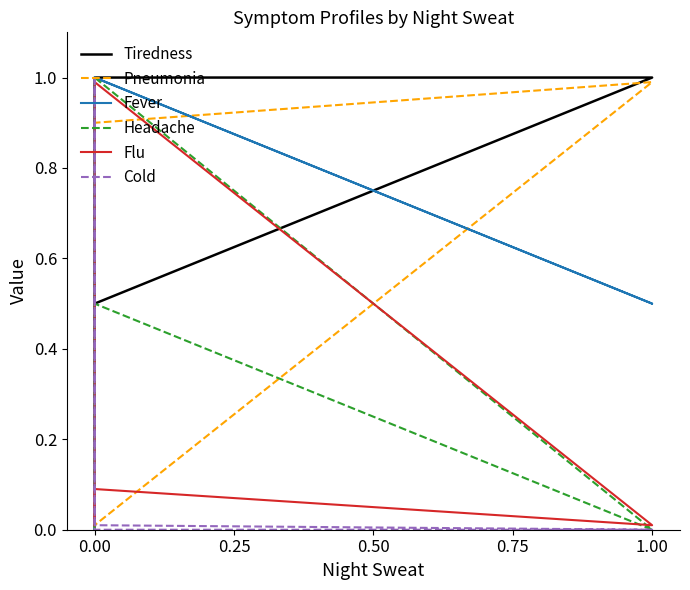

What is the average value of the Tiredness series?

0.5